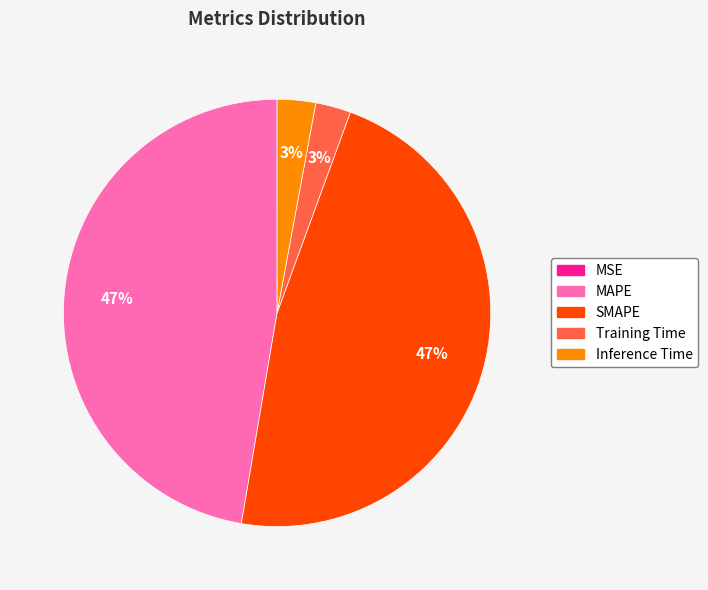

True or false: SMAPE accounts for 47% of the total.

True